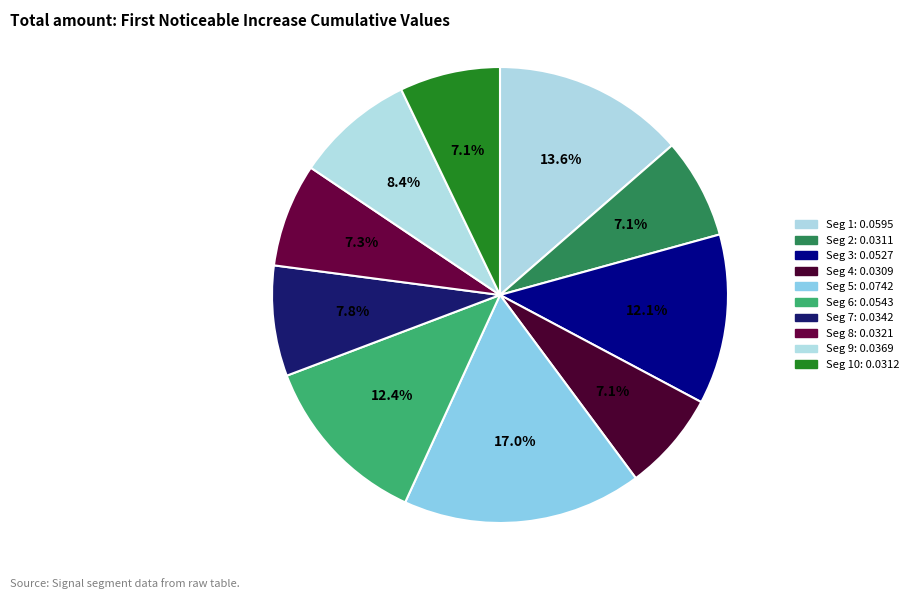

Count the number of slices in the pie.

10